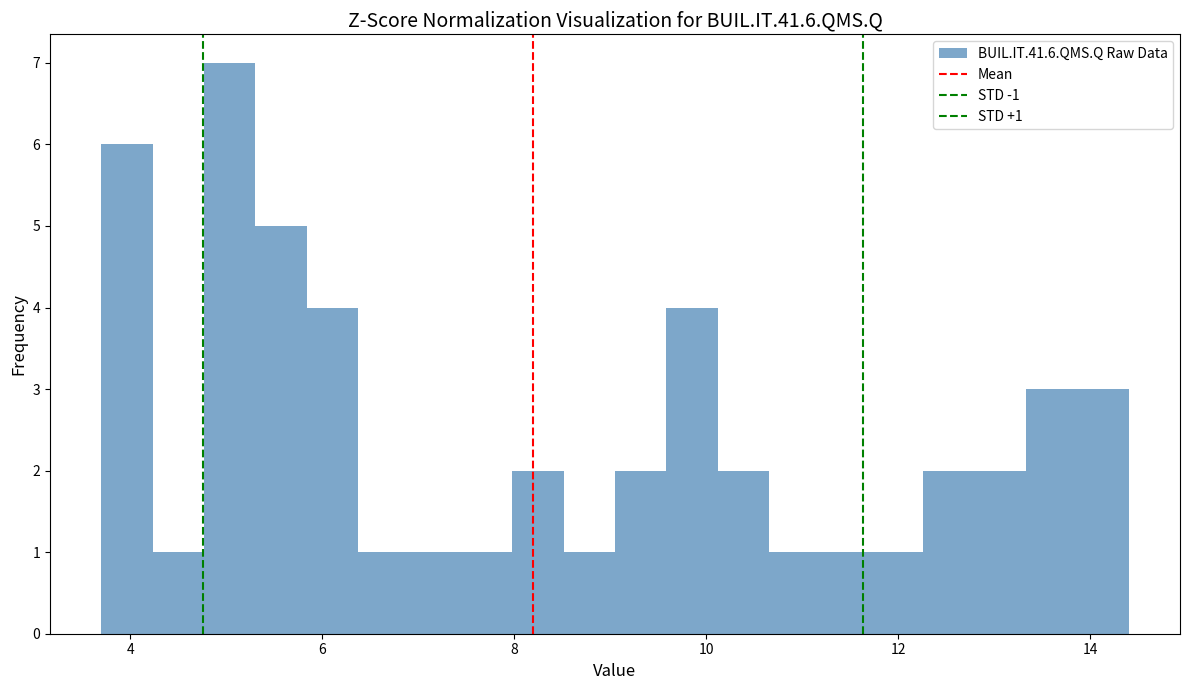

Read against the x-axis, roughly where is the centre of the tallest bar?

5.0